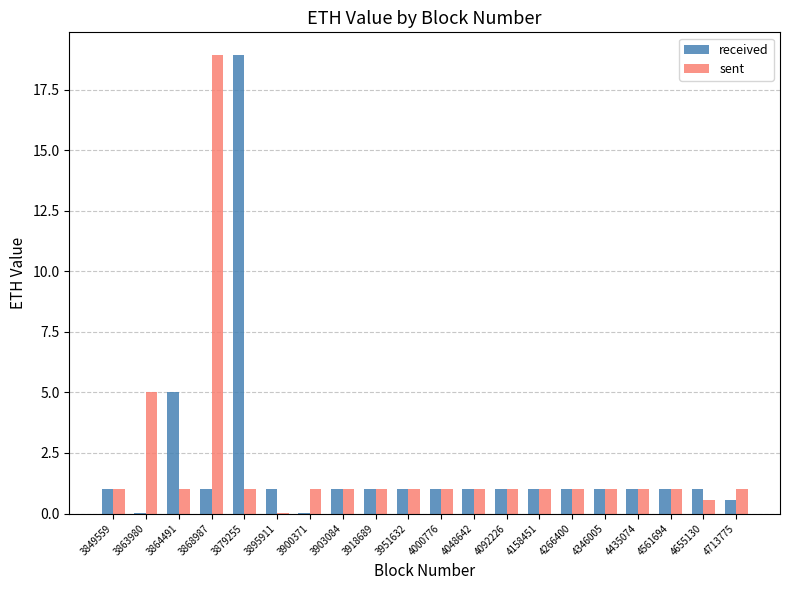

How many groups of bars are there?

20